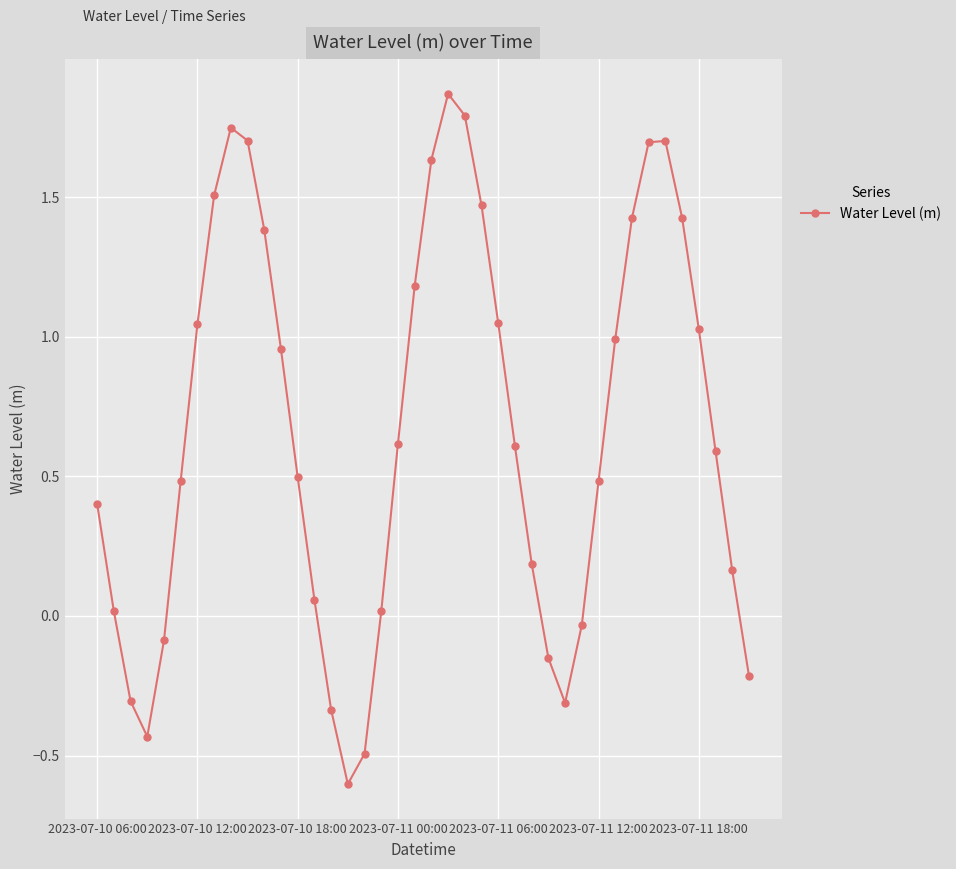

What is the difference between the maximum and minimum values?

2.5